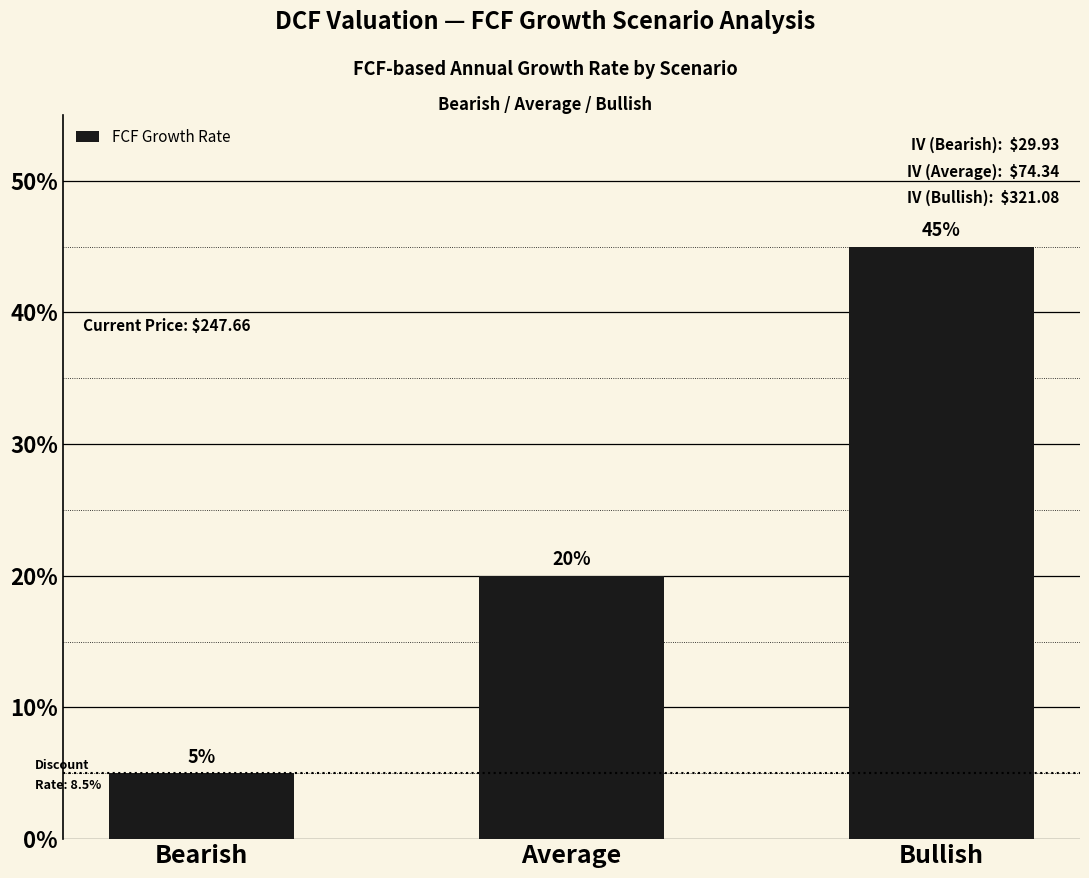

What is the average value?

0.2